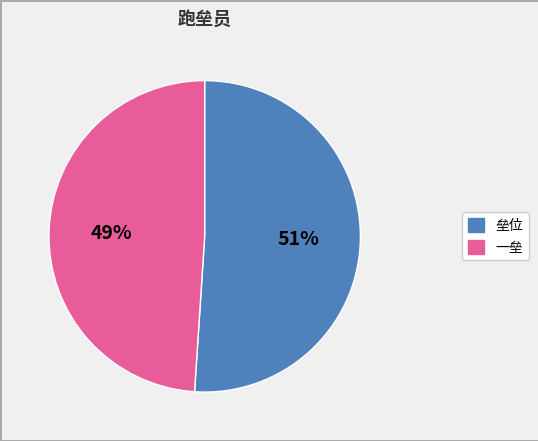

To the nearest percent, what is the average slice percentage?

50%